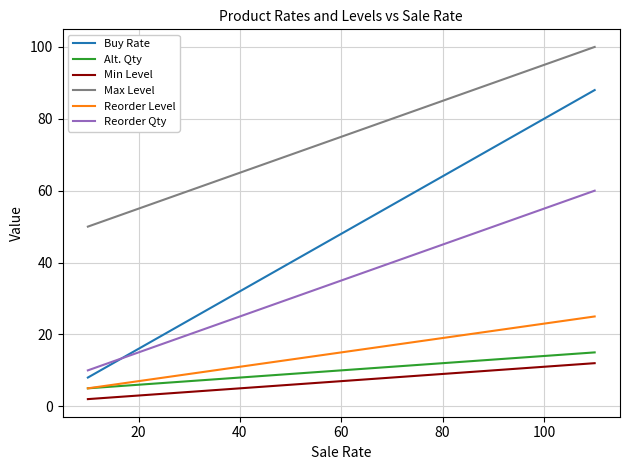

Which series has the largest range (max minus min)?

Buy Rate